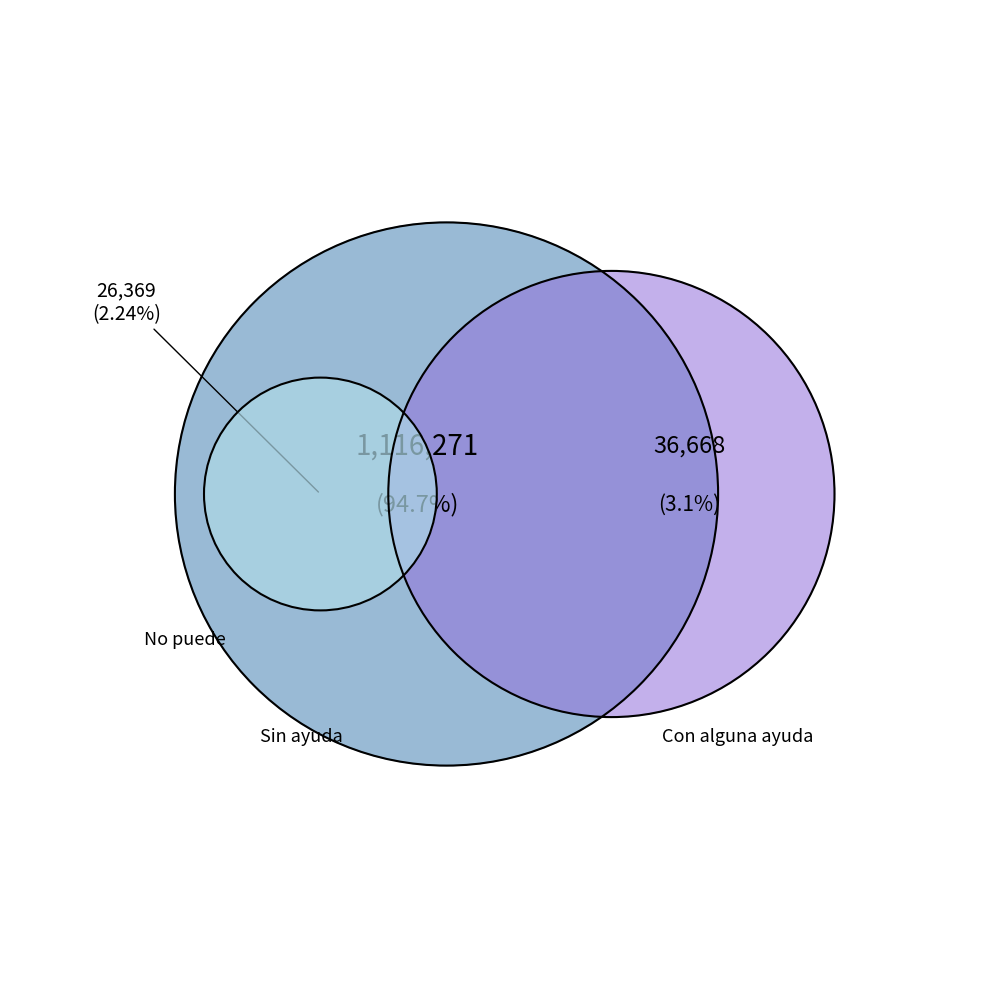

What percentage do Sin ayuda and No puede together represent?

96.9%